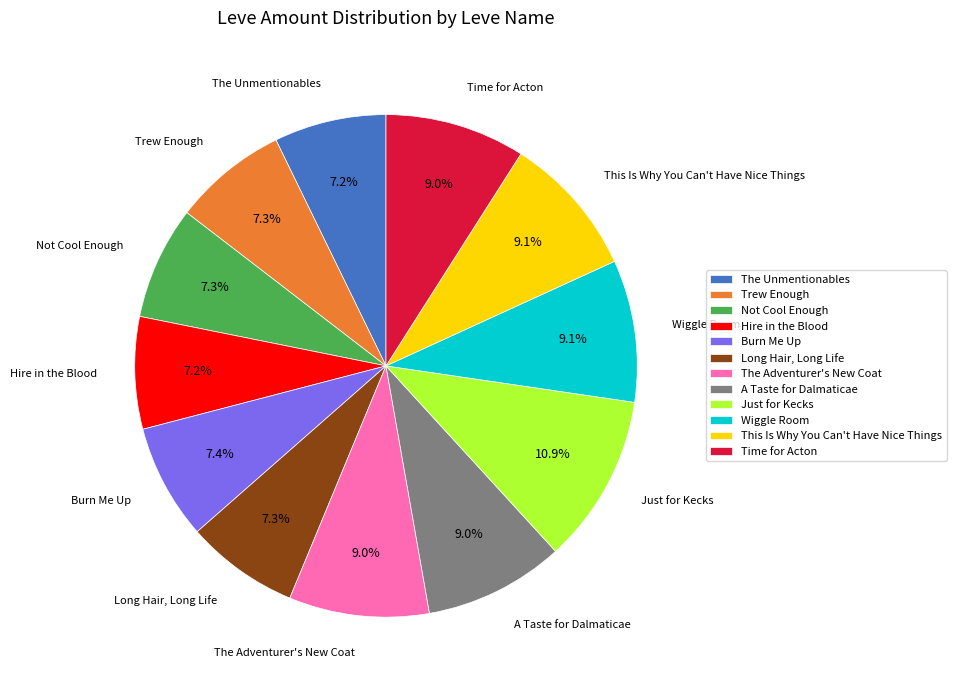

Is there a majority slice in this chart?

No